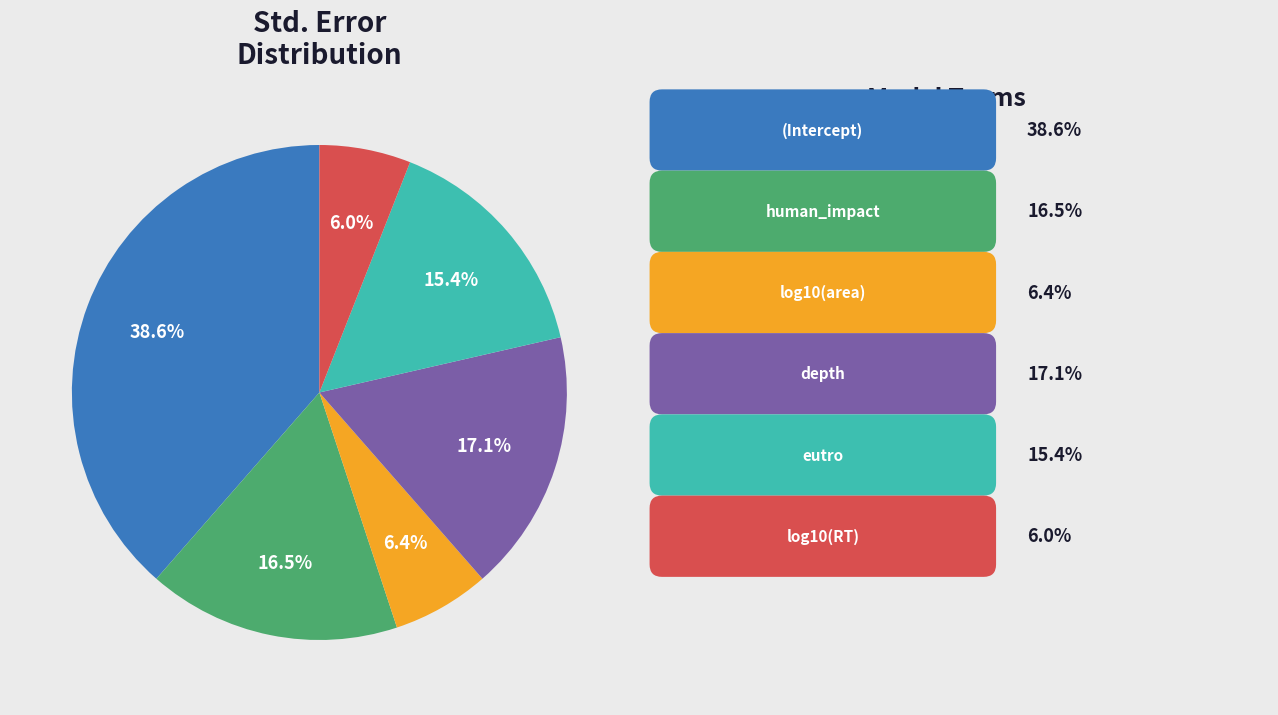

How many segments does this pie chart have?

6